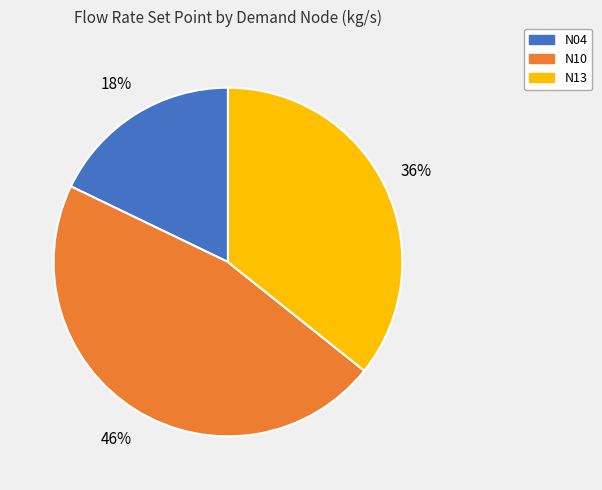

The N10 slice represents 46% of the pie. True or false?

True